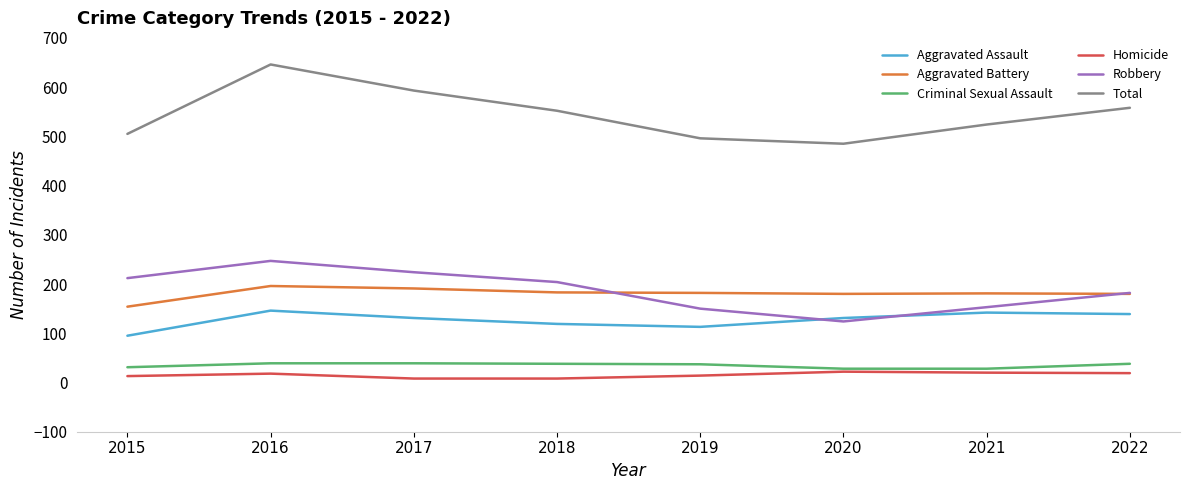

Which series changed the most between 2015 and 2017?

Total